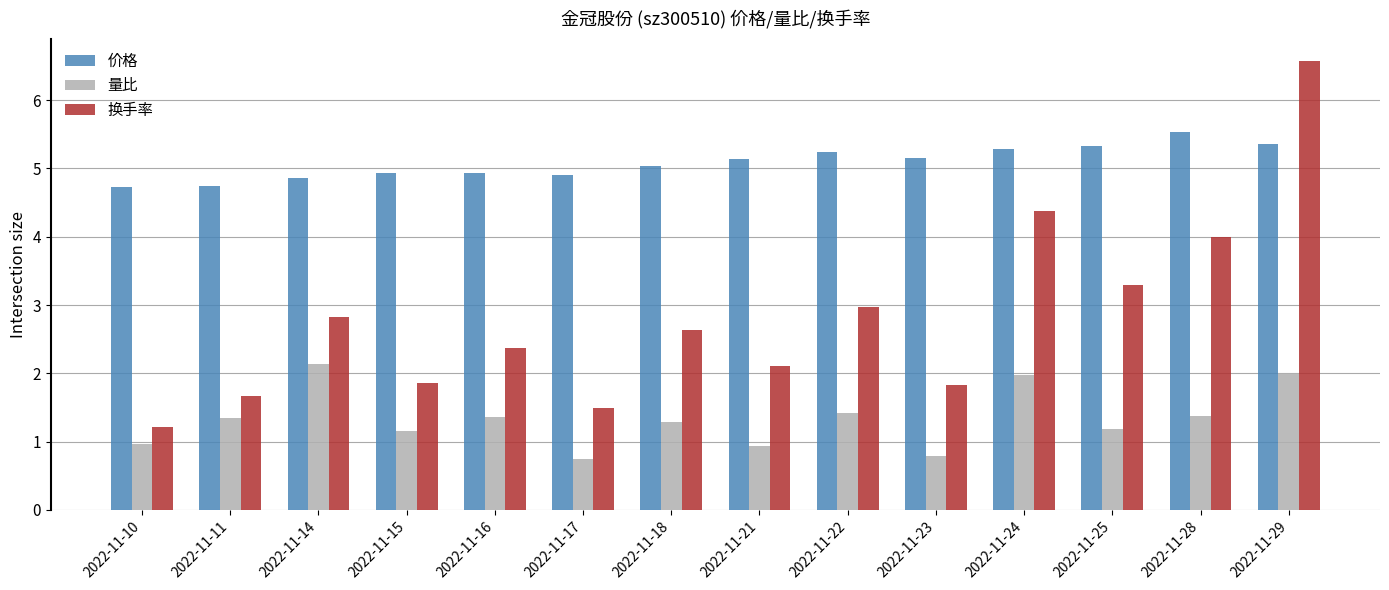

Which series changed the most between 2022-11-17 and 2022-11-21?

换手率